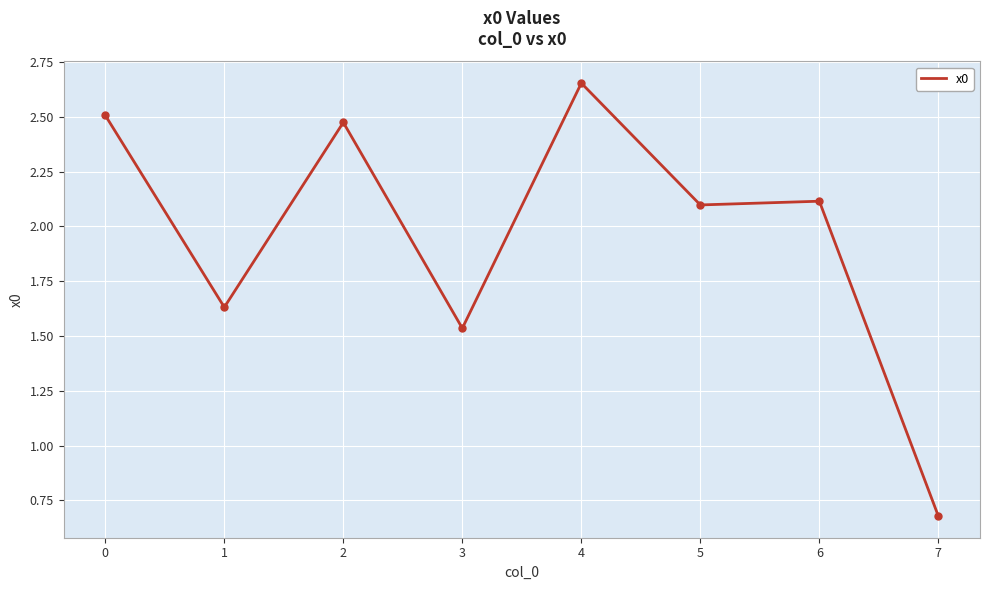

How many values are below 2?

3